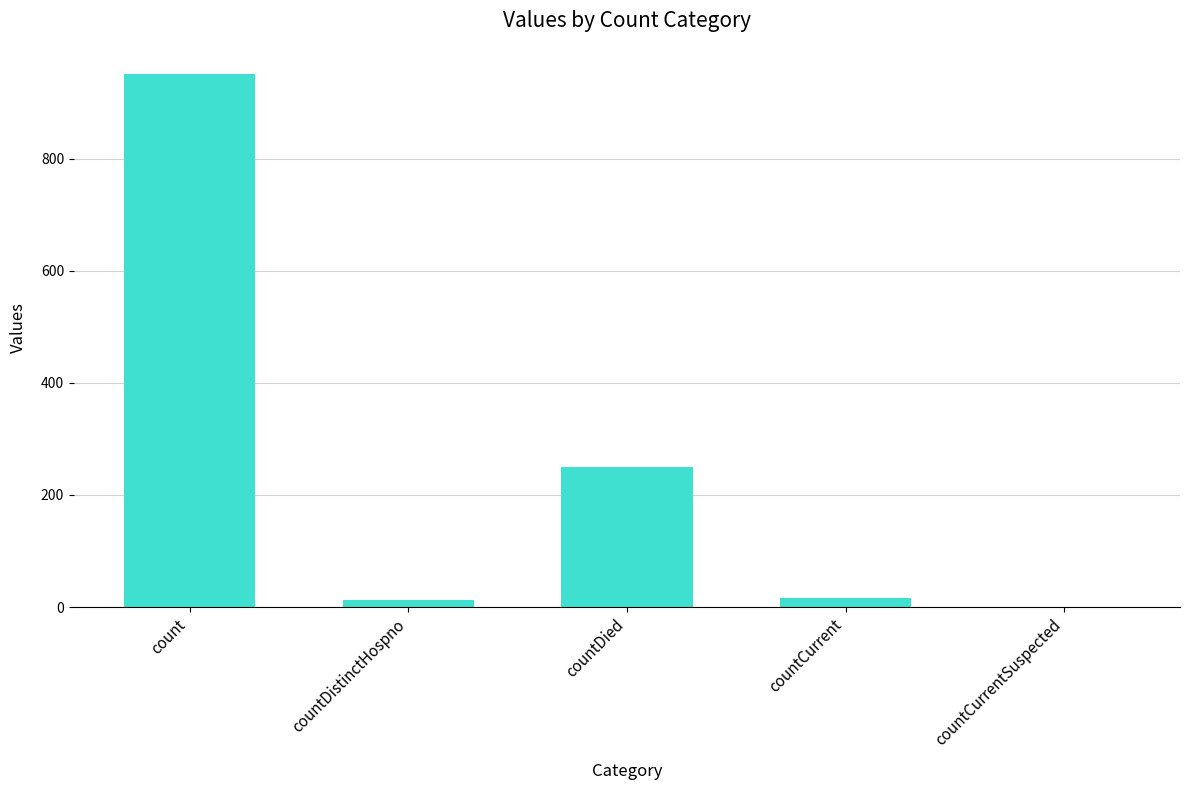

What is the average value?

246